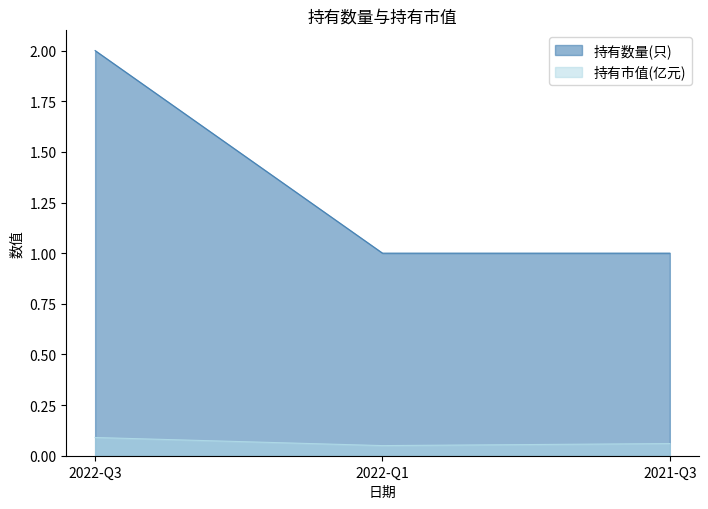

List the series in order of their overall mean, lowest first.

持有市值(亿元), 持有数量(只)